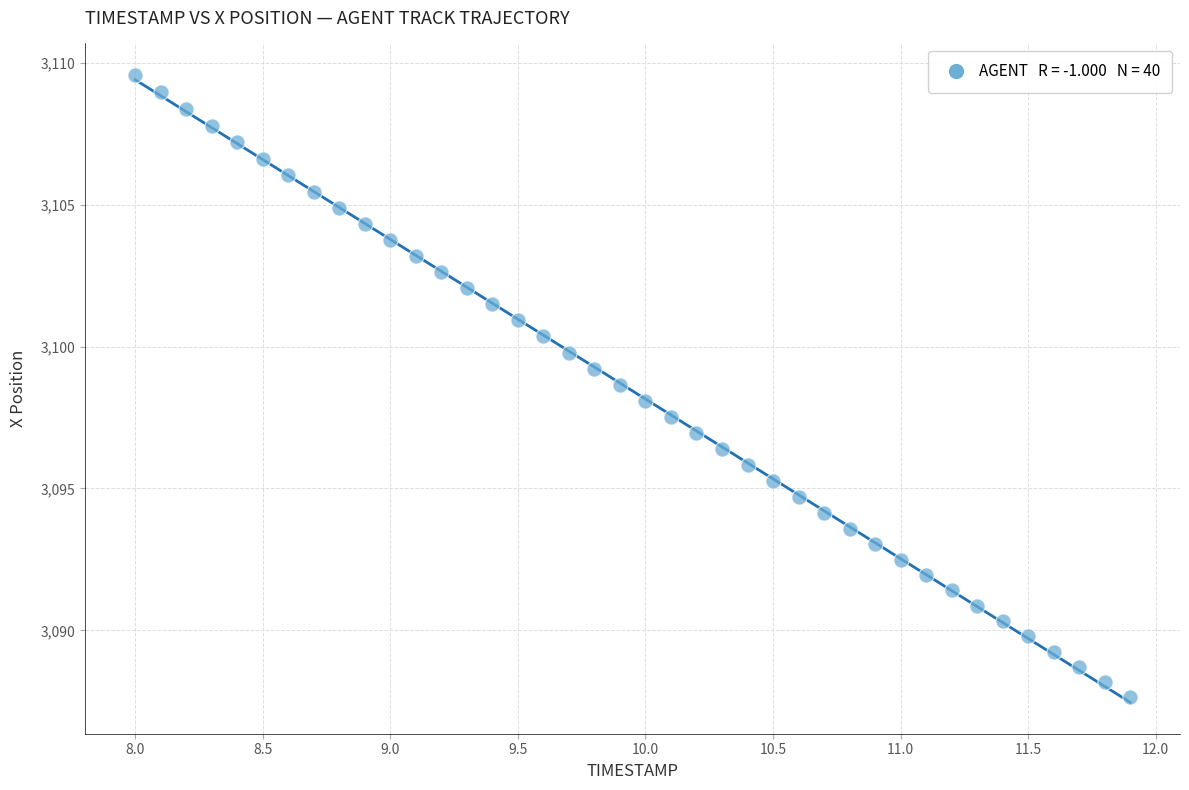

What is the range of X values (max minus min)?

3.9